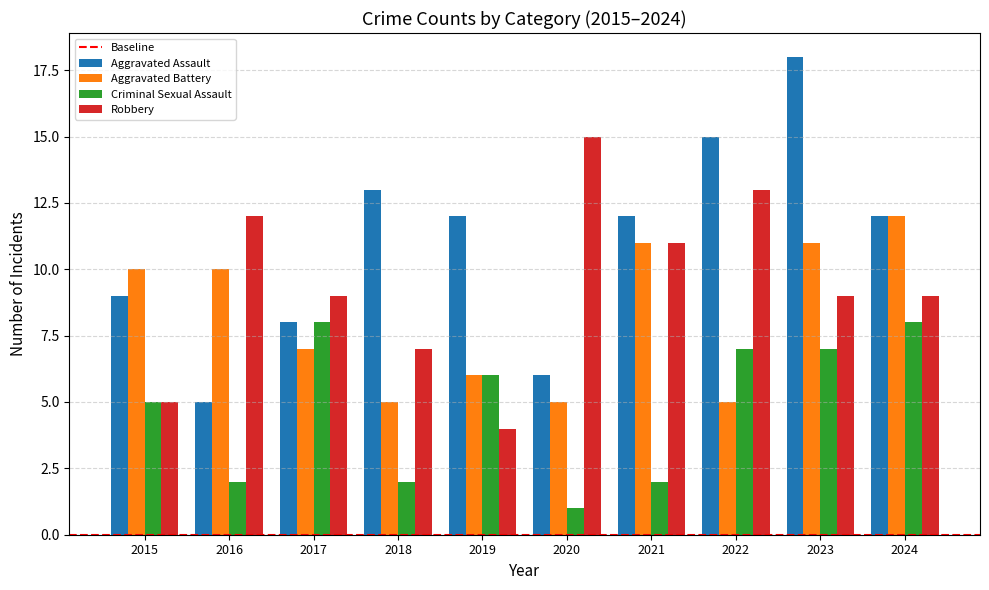

Rank the series by their average value, from highest to lowest.

Aggravated Assault, Robbery, Aggravated Battery, Criminal Sexual Assault